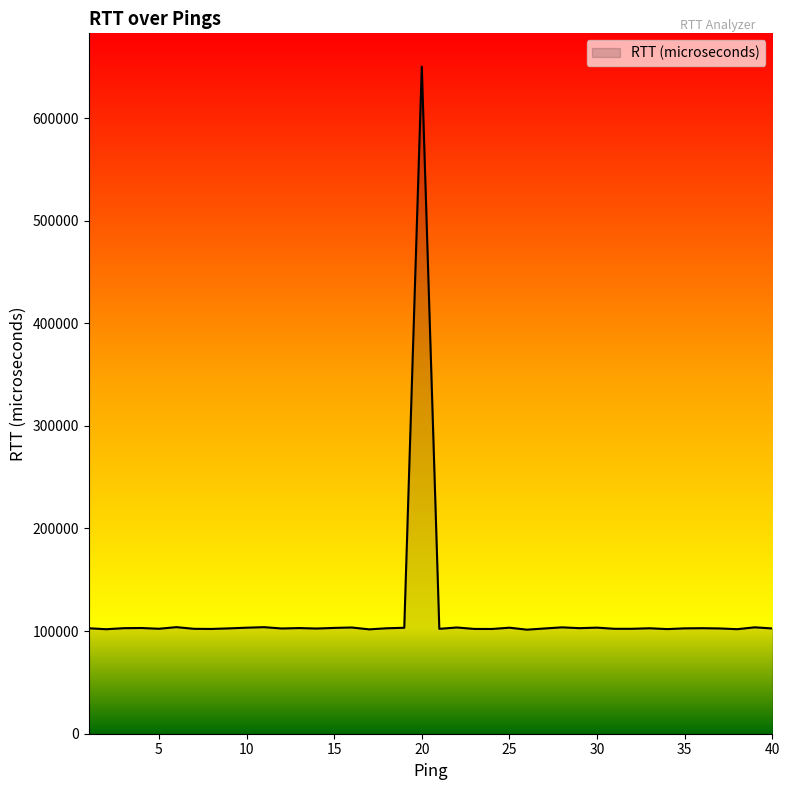

What is the sum of all values?

4655742